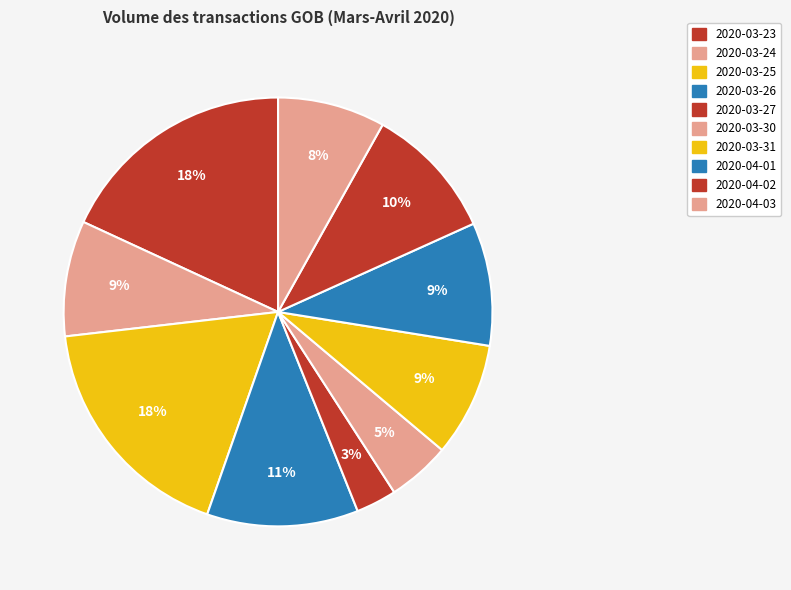

How many slices are in this pie chart?

10